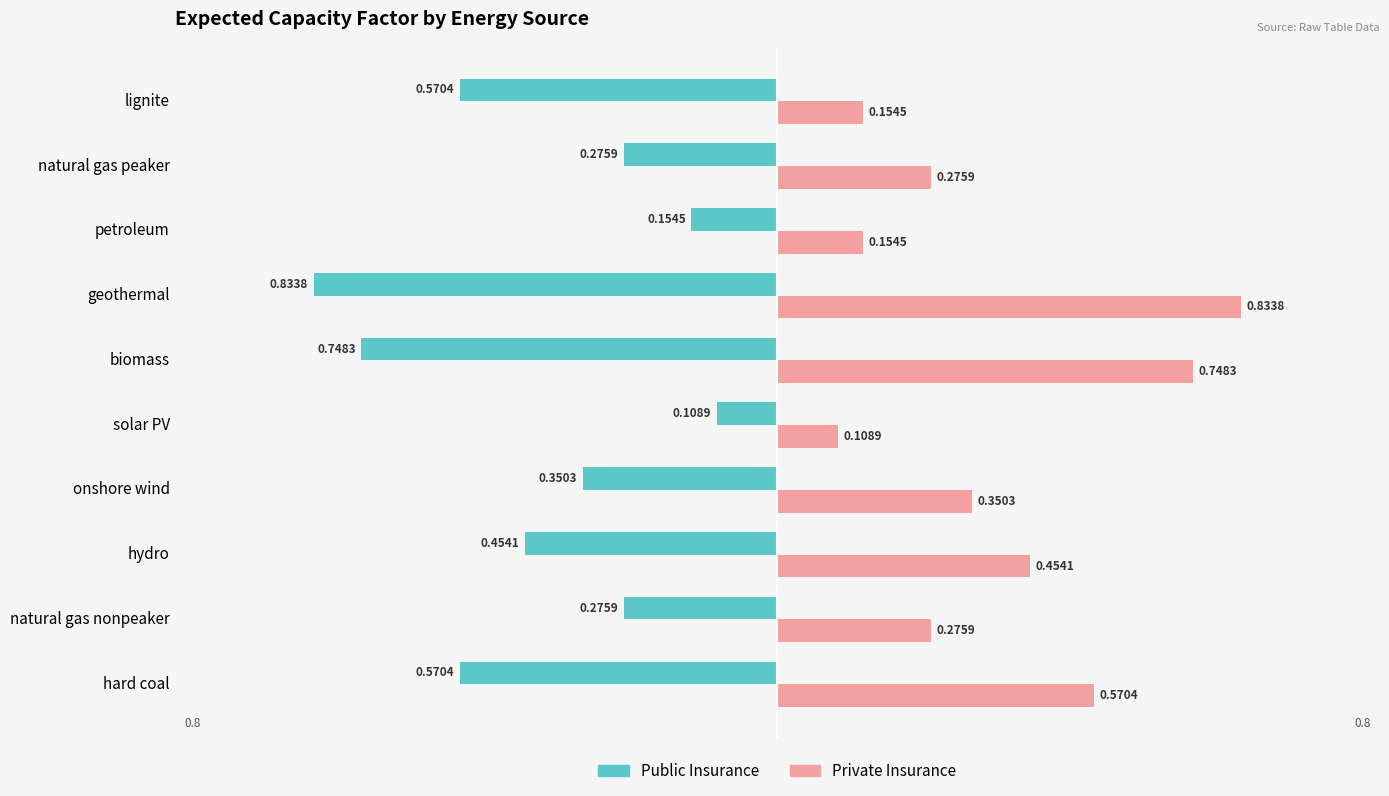

List the series in order of their peak value, highest first.

Private Insurance, Public Insurance